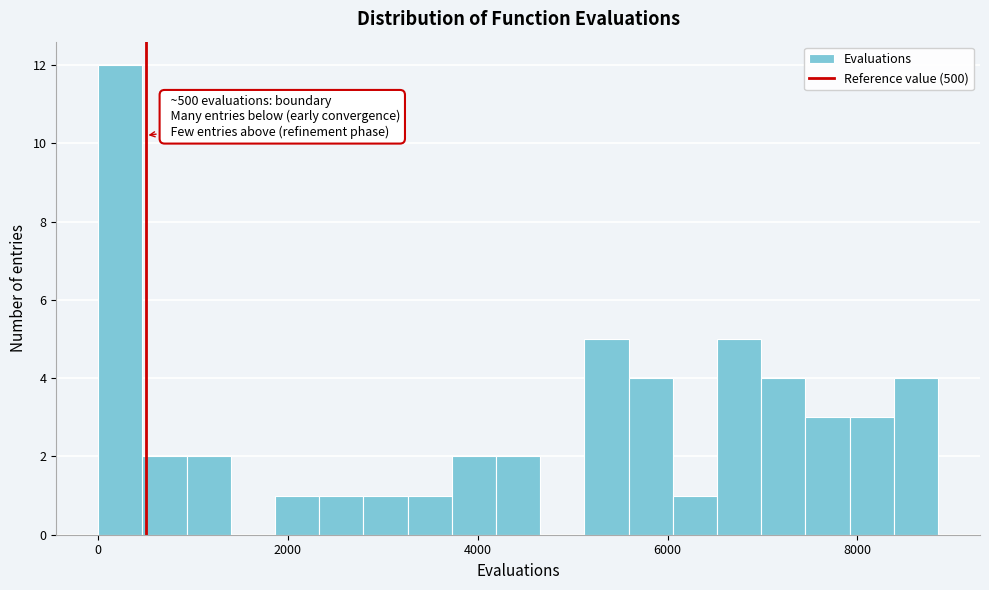

Around what value on the x-axis is the tallest bar? Give the approximate position of its centre, as read against the axis.

200